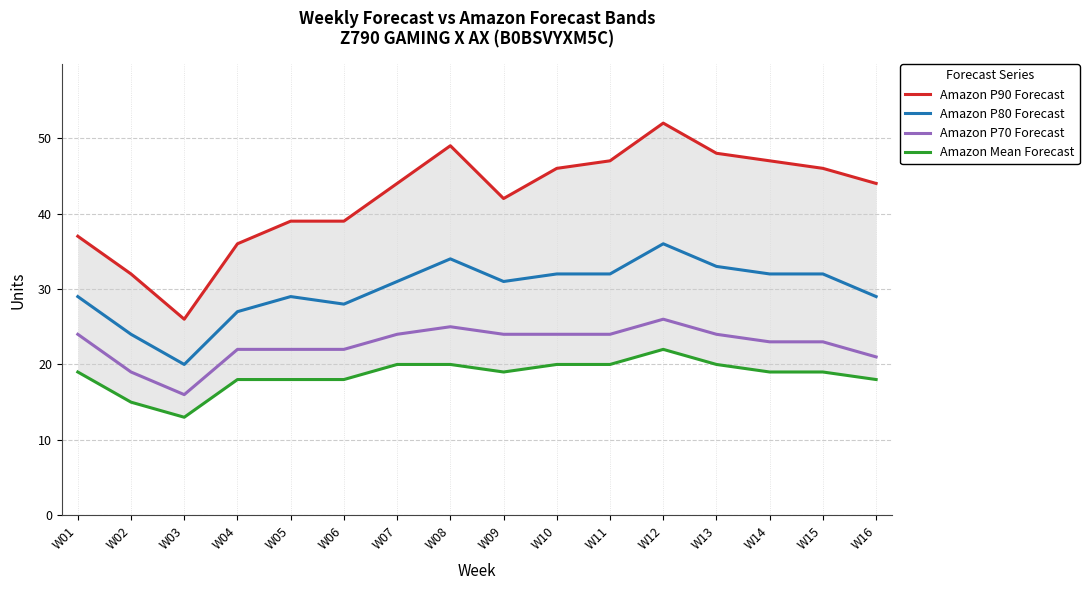

Reading left to right, list all the values displayed in this chart.

Amazon P90 Forecast: W01=37	W02=32	W03=26	W04=36	W05=39	W06=39	W07=44	W08=49	W09=42	W10=46	W11=47	W12=52	W13=48	W14=47	W15=46	W16=44
Amazon P80 Forecast: W01=29	W02=24	W03=20	W04=27	W05=29	W06=28	W07=31	W08=34	W09=31	W10=32	W11=32	W12=36	W13=33	W14=32	W15=32	W16=29
Amazon P70 Forecast: W01=24	W02=19	W03=16	W04=22	W05=22	W06=22	W07=24	W08=25	W09=24	W10=24	W11=24	W12=26	W13=24	W14=23	W15=23	W16=21
Amazon Mean Forecast: W01=19	W02=15	W03=13	W04=18	W05=18	W06=18	W07=20	W08=20	W09=19	W10=20	W11=20	W12=22	W13=20	W14=19	W15=19	W16=18